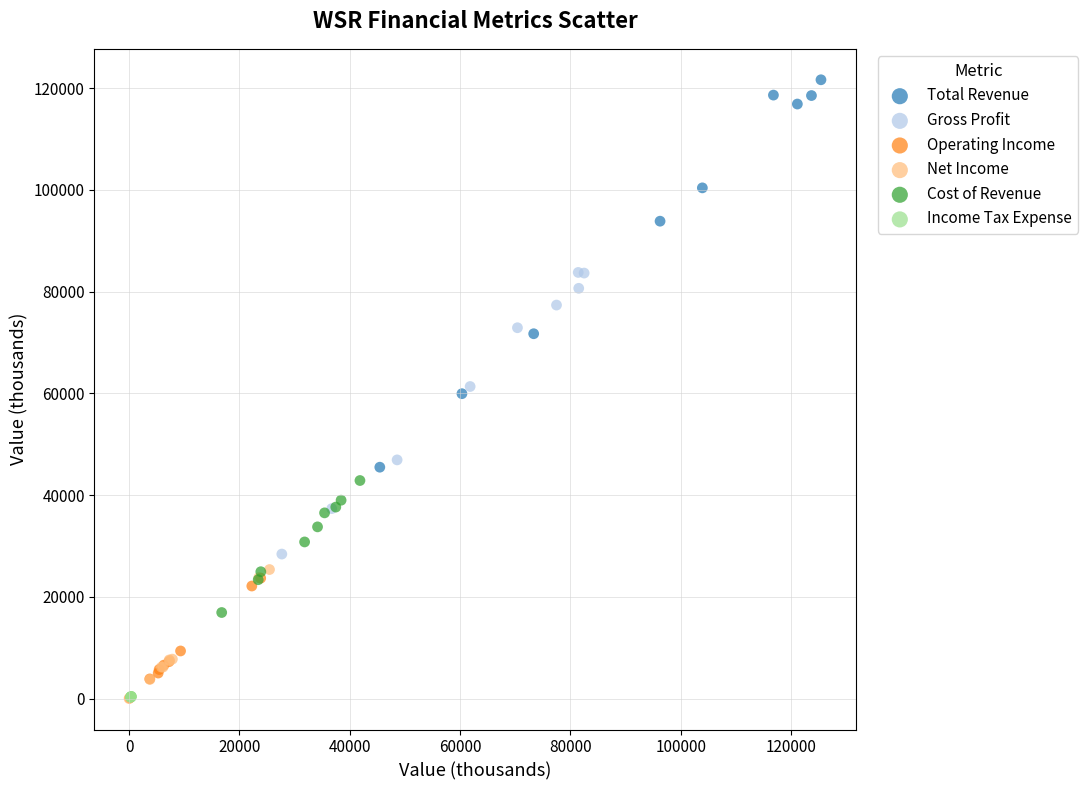

What are all the series names shown in the legend?

Total Revenue, Gross Profit, Operating Income, Net Income, Cost of Revenue, Income Tax Expense